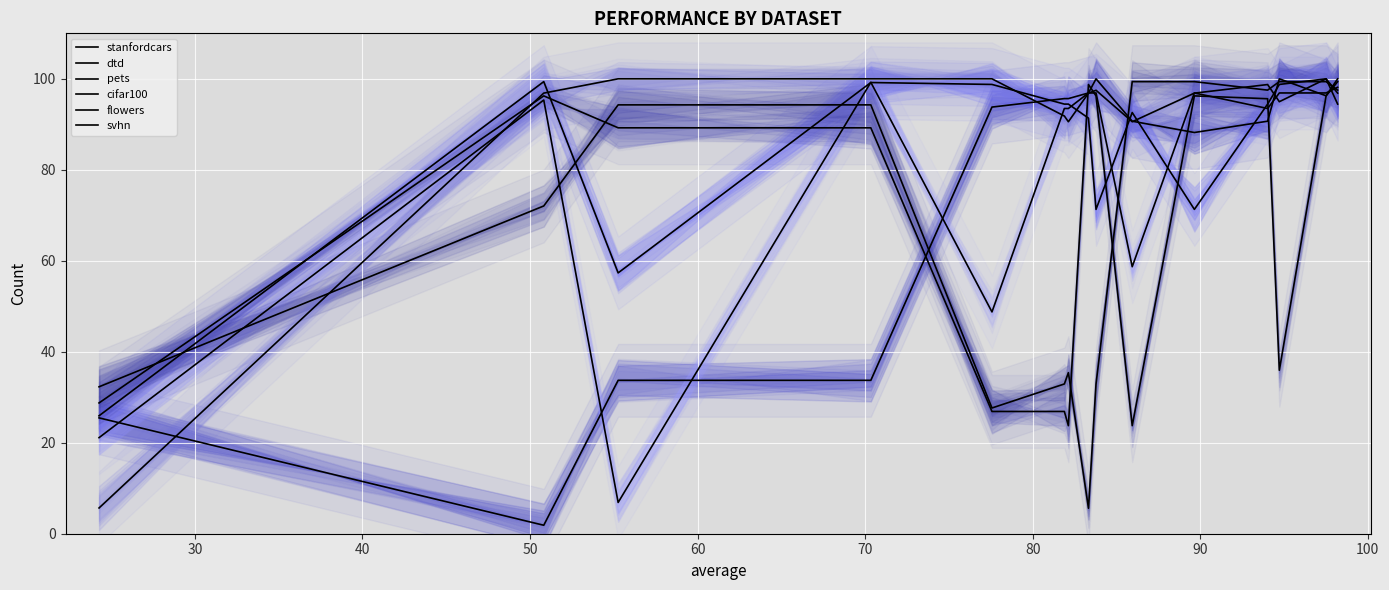

What is the sum of all cifar100 values?

1023.1